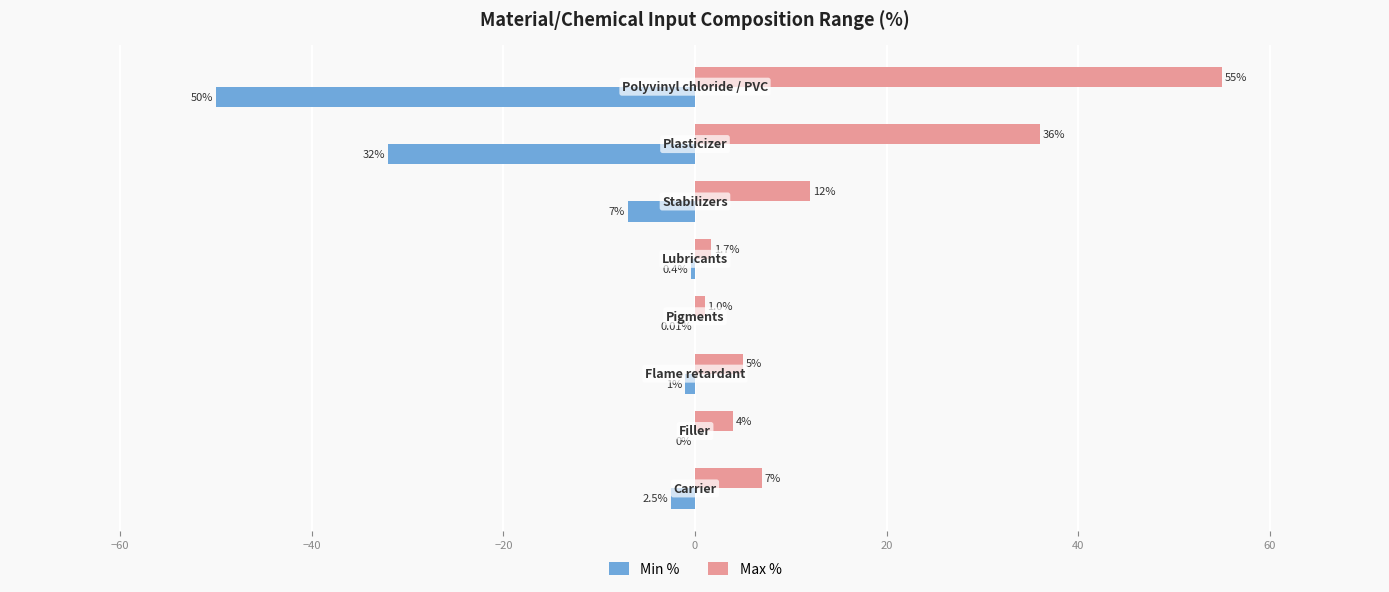

Which series has the largest total across all categories?

Max %